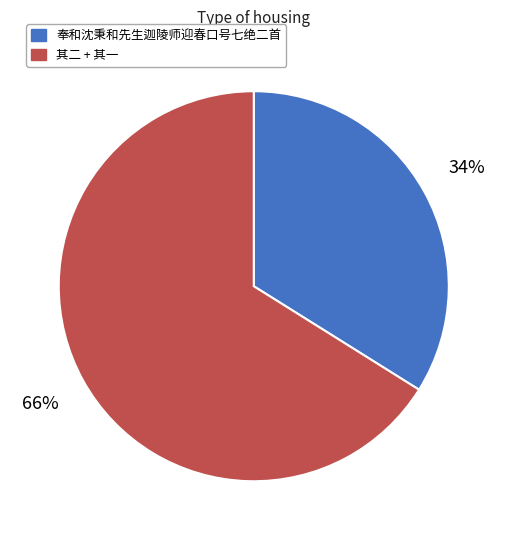

To the nearest percent, what is the average slice percentage?

50%